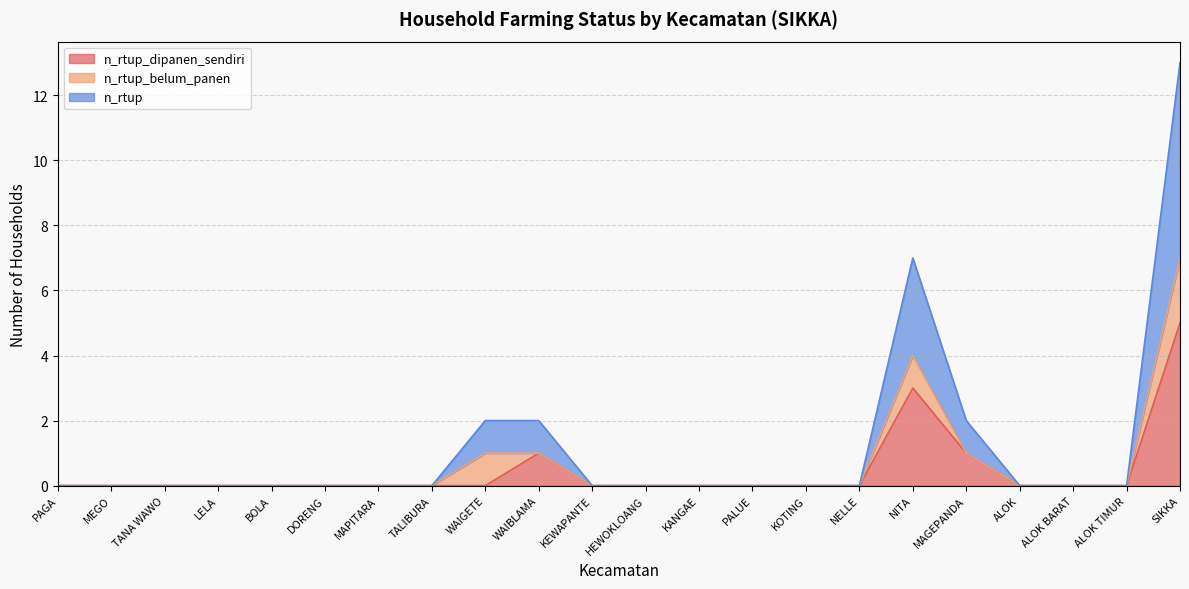

How many lines are shown in the chart?

3